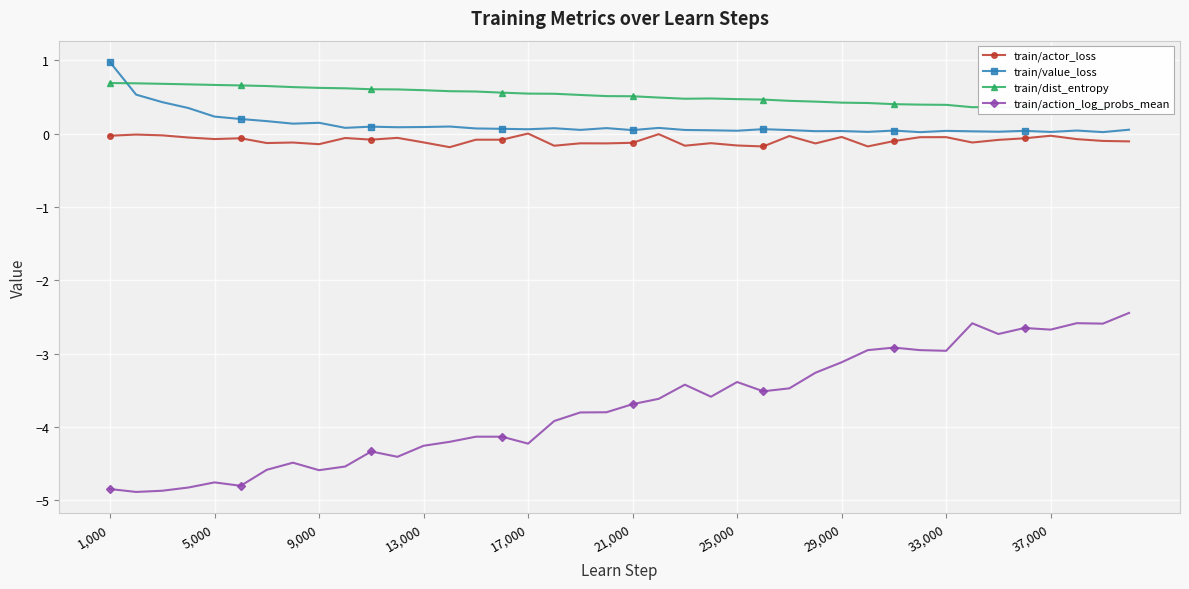

At which label does train/value_loss reach its peak?

1,000